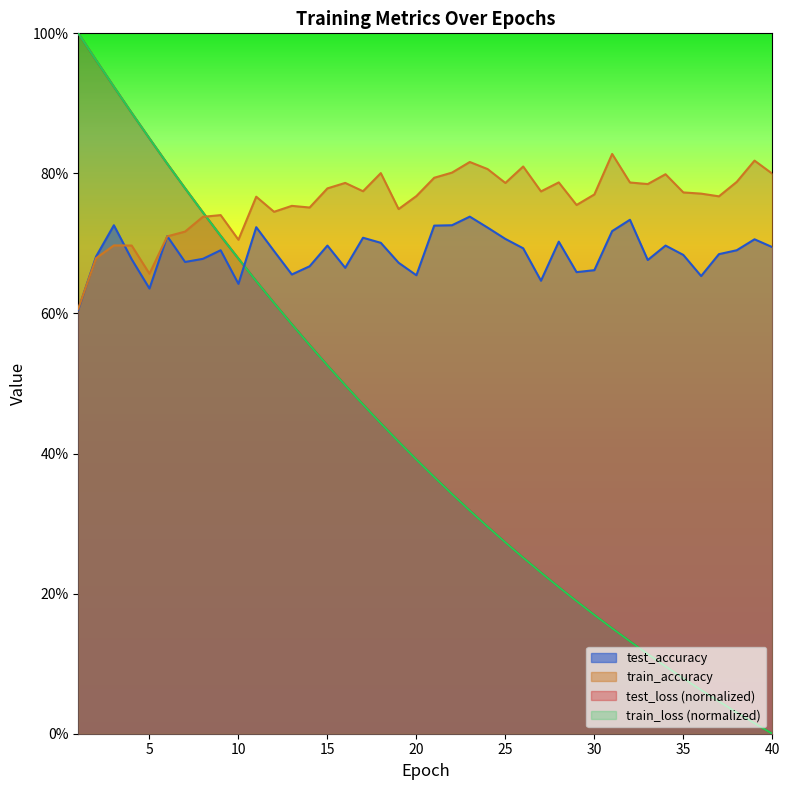

What is the difference between the maximum and minimum values in the train_accuracy series?

0.2